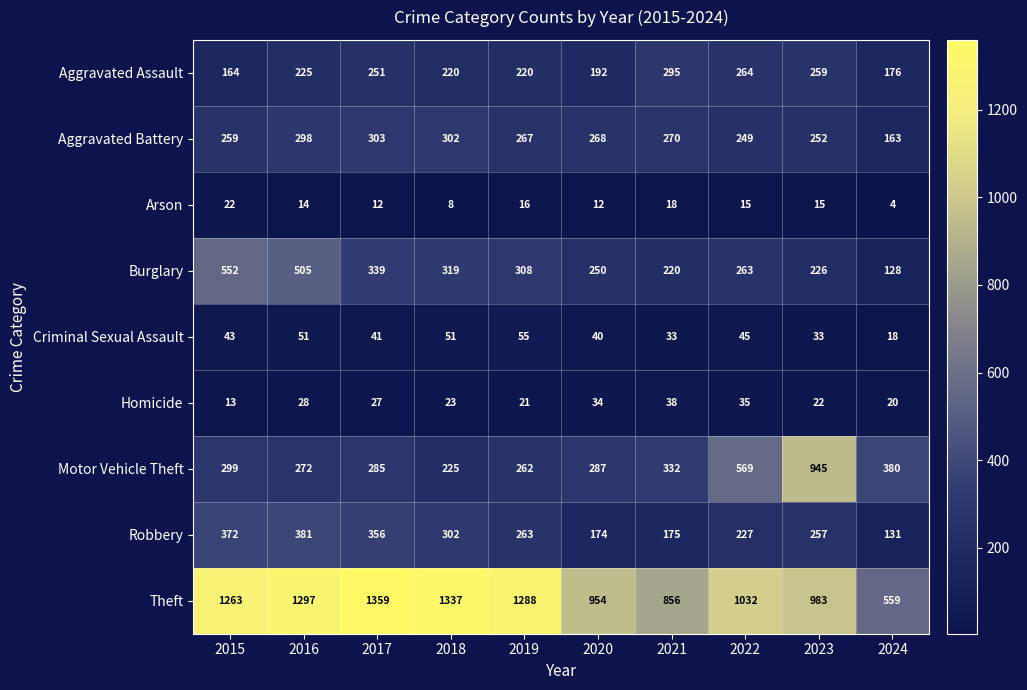

What is the total value across all series at 2016?

3071